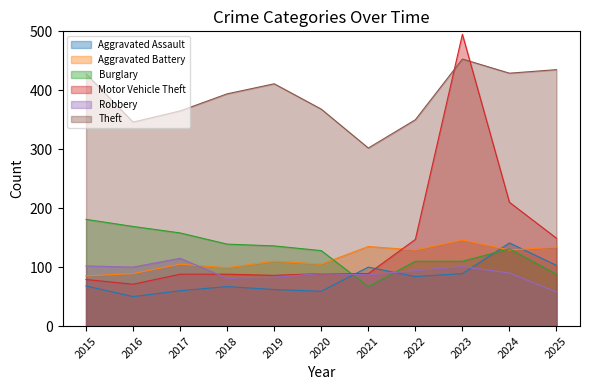

At which label does Theft reach its minimum?

2021